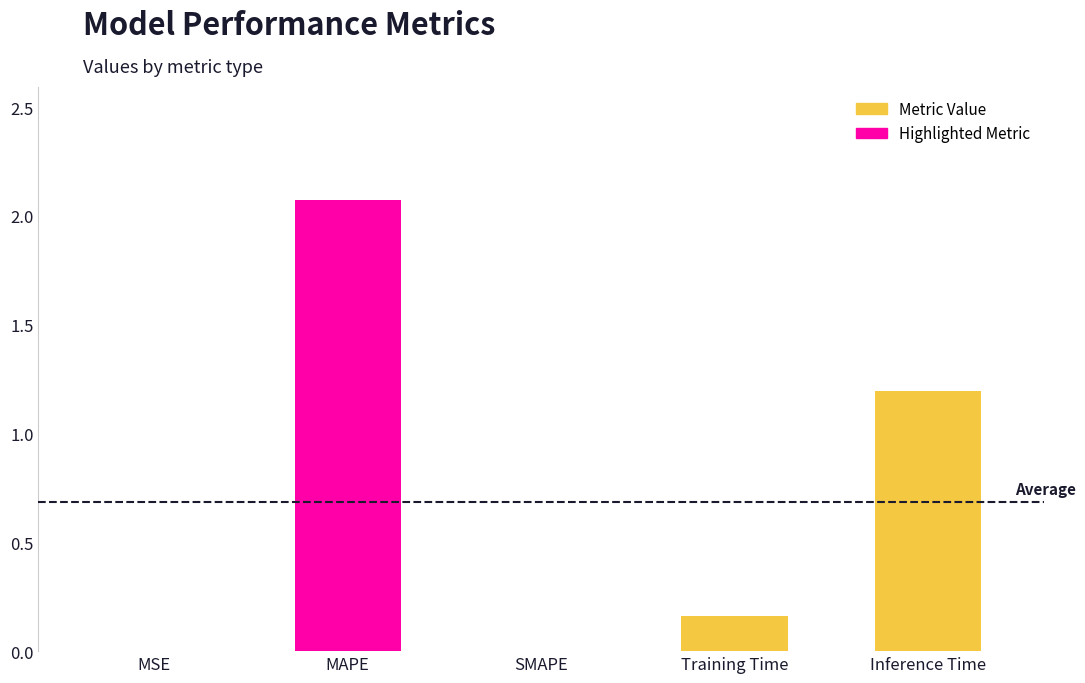

Reading right to left, list all the values displayed in this chart.

Inference Time=1.2	Training Time=0.2	SMAPE=0.0	MAPE=2.1	MSE=0.0